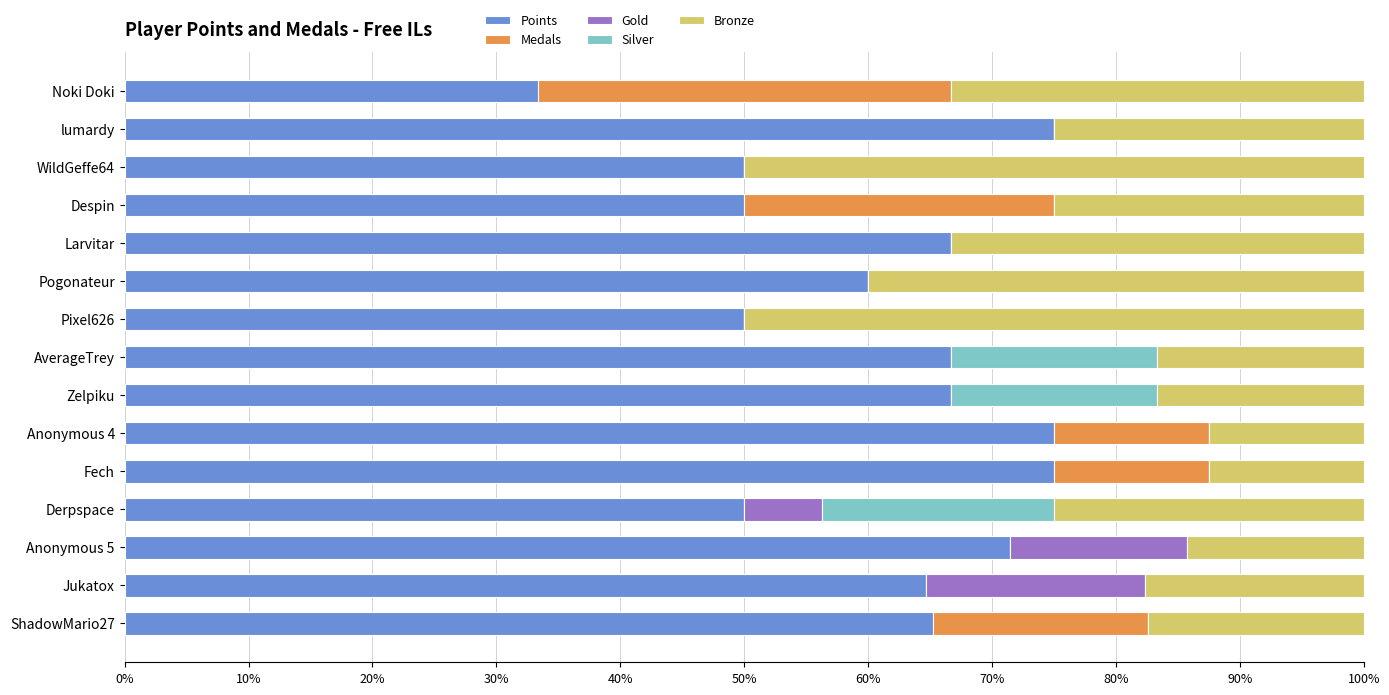

What is the sum of all Points values?

919.7